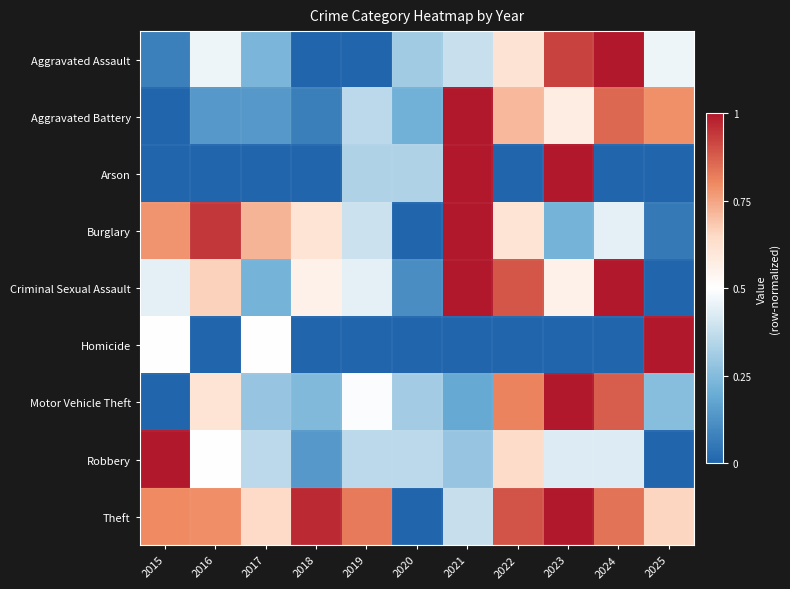

Which series changed the most between 2022 and 2023?

Arson